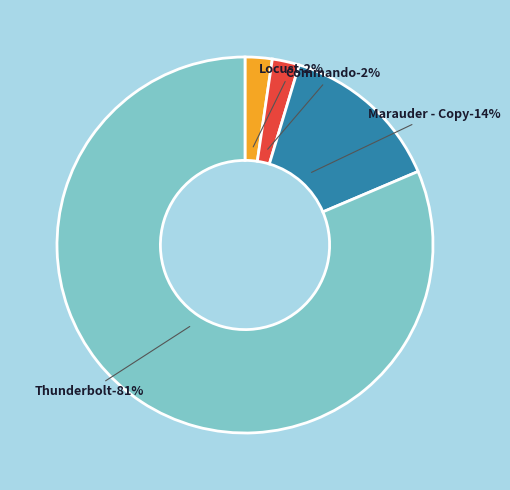

What is the largest slice in the pie chart?

Thunderbolt